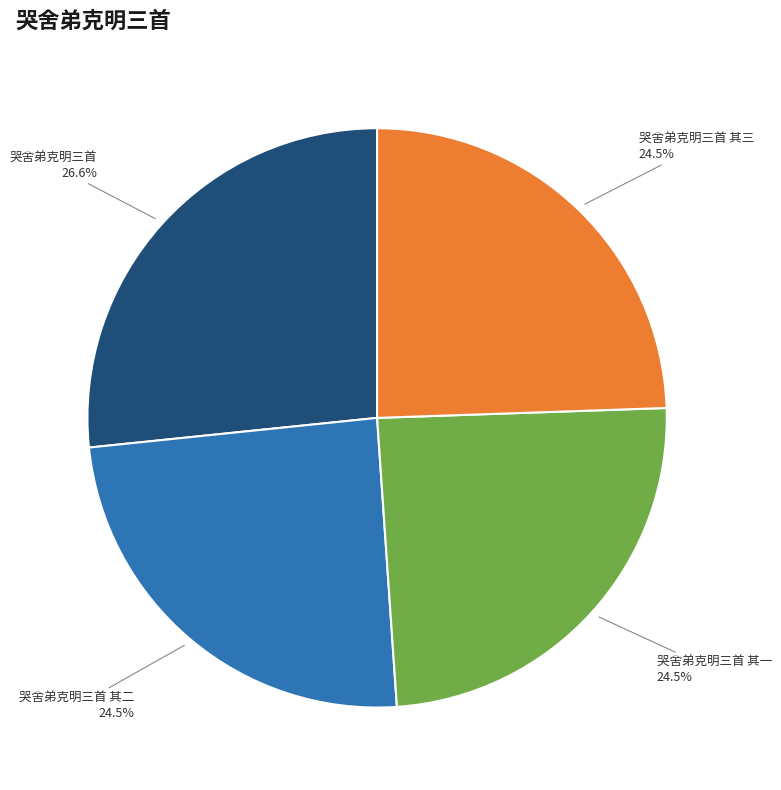

Which slice is the largest?

哭舍弟克明三首